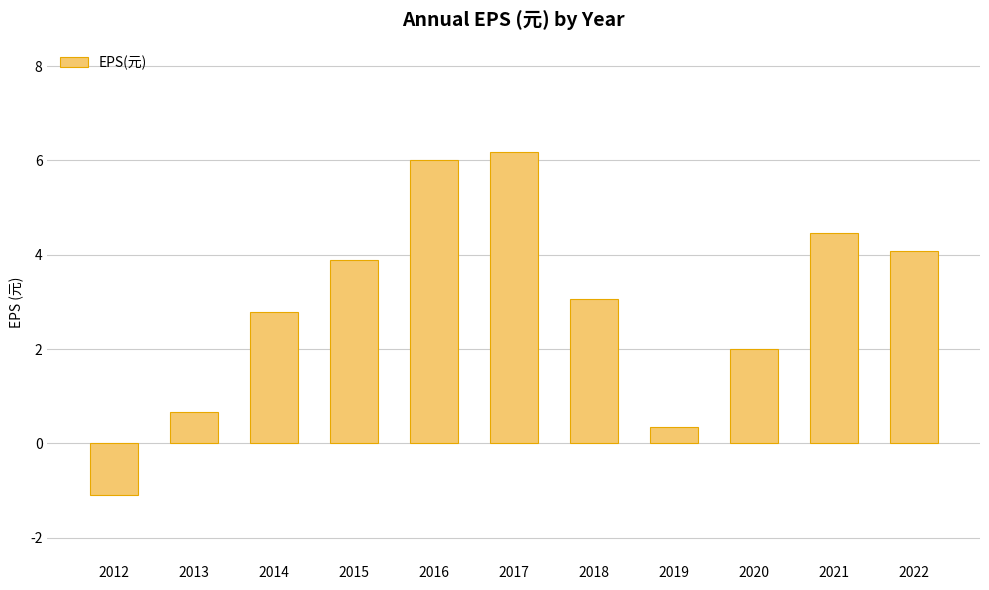

Which label corresponds to the smallest value in the chart?

2012